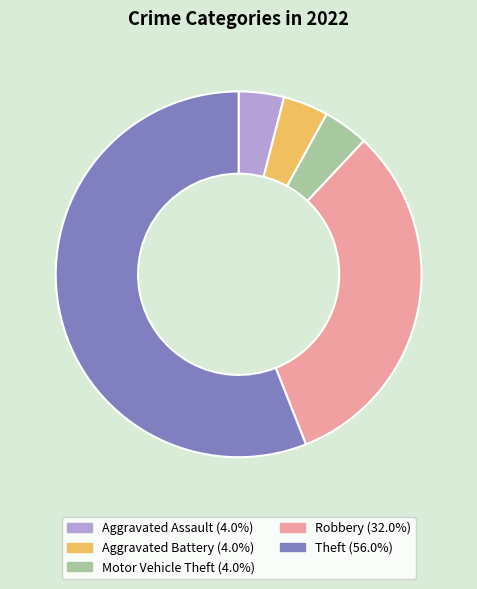

Does any single category account for the majority?

Yes